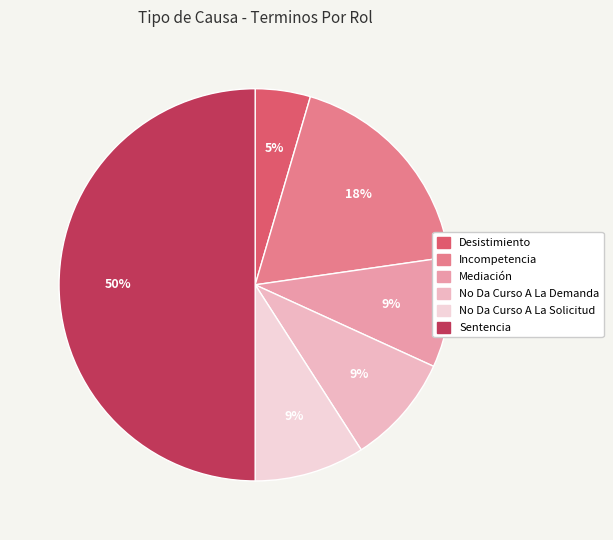

Does Sentencia account for over 50% of the chart?

No